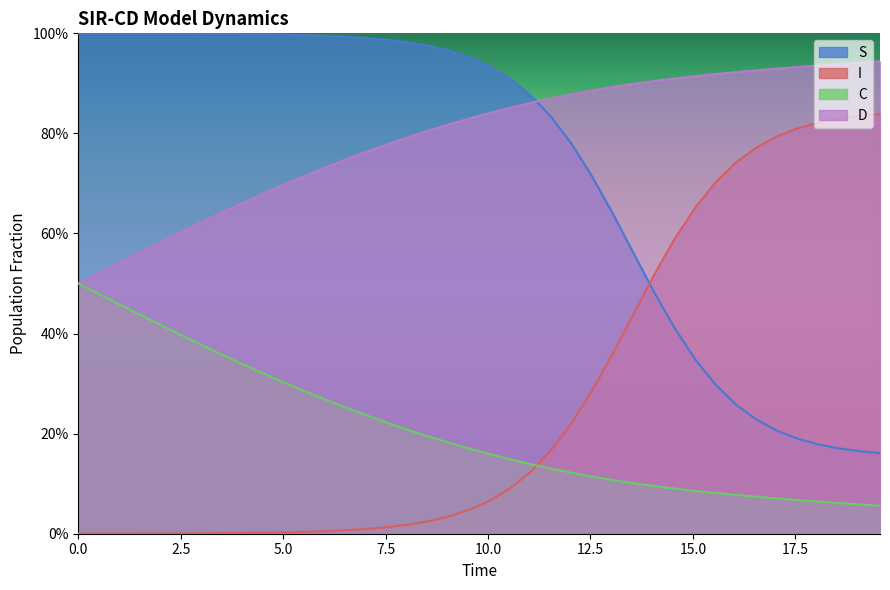

Does the chart display data point markers on the line(s)?

No